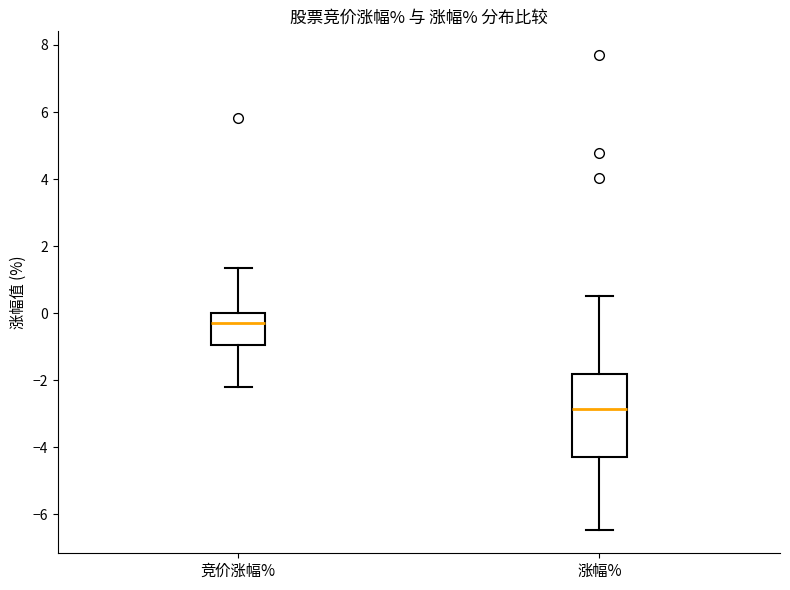

Reading left to right, transcribe this box plot: for each box, give where its median line is, the range the box spans, and where its two whiskers end, as read against the y-axis. The values are not printed on the chart, so give them approximately, as read against the axis.

竞价涨幅%: median -0.2, box -1.0 to 0.0, whiskers -2.2 to 1.4
涨幅%: median -2.8, box -4.2 to -1.8, whiskers -6.4 to 0.6